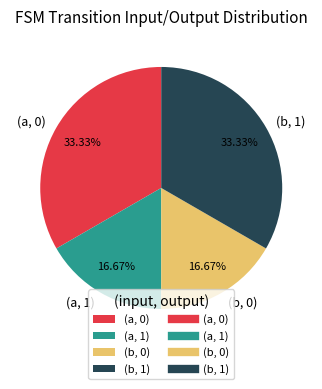

Approximately how many times larger is the value at (b, 0) compared to (b, 1)?

0.5